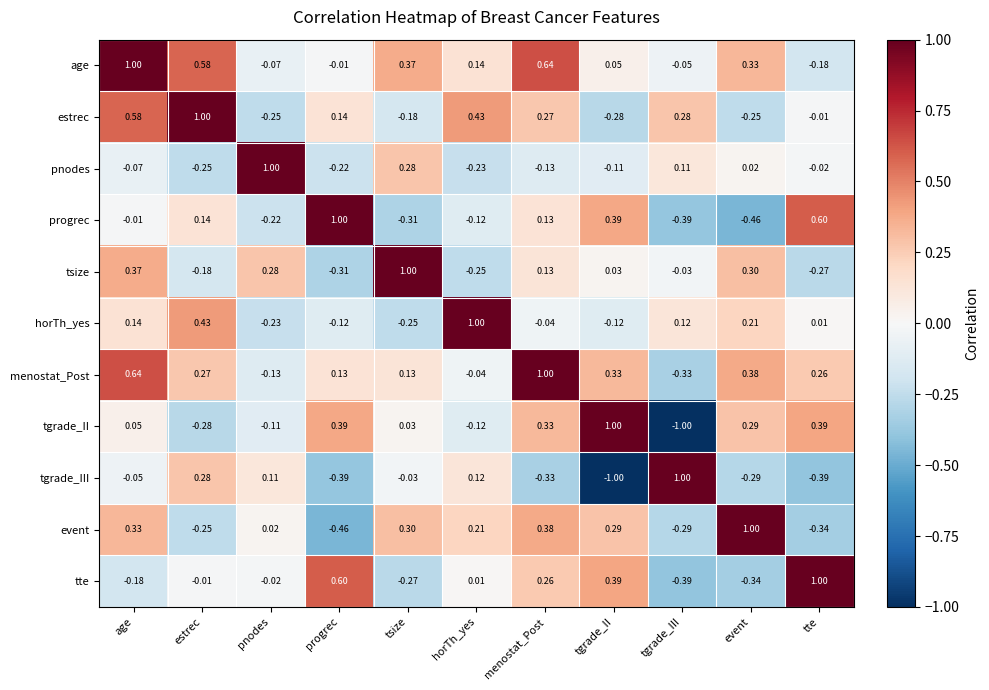

Which series has the largest total across all categories?

age